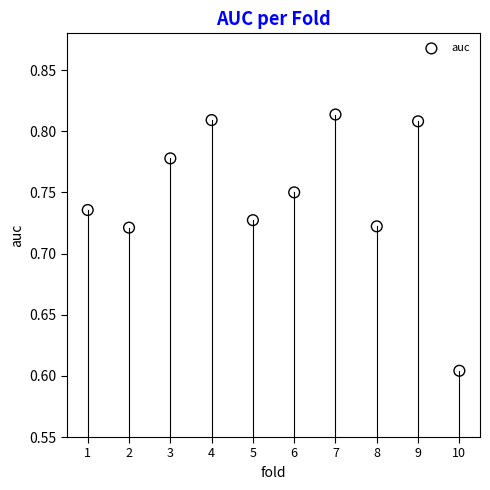

What is the average X value?

5.5